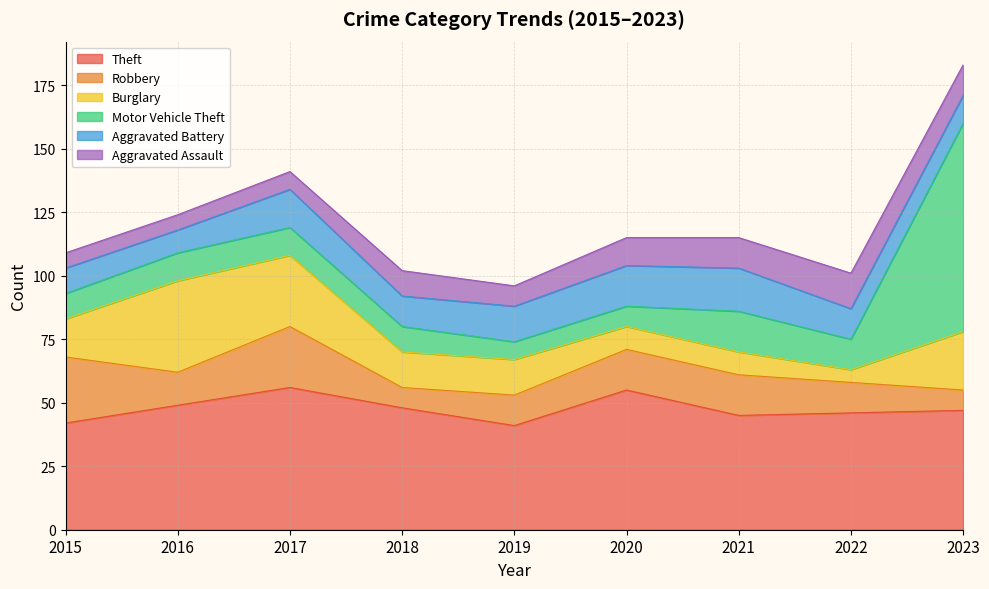

Which series has the largest total across all categories?

Theft